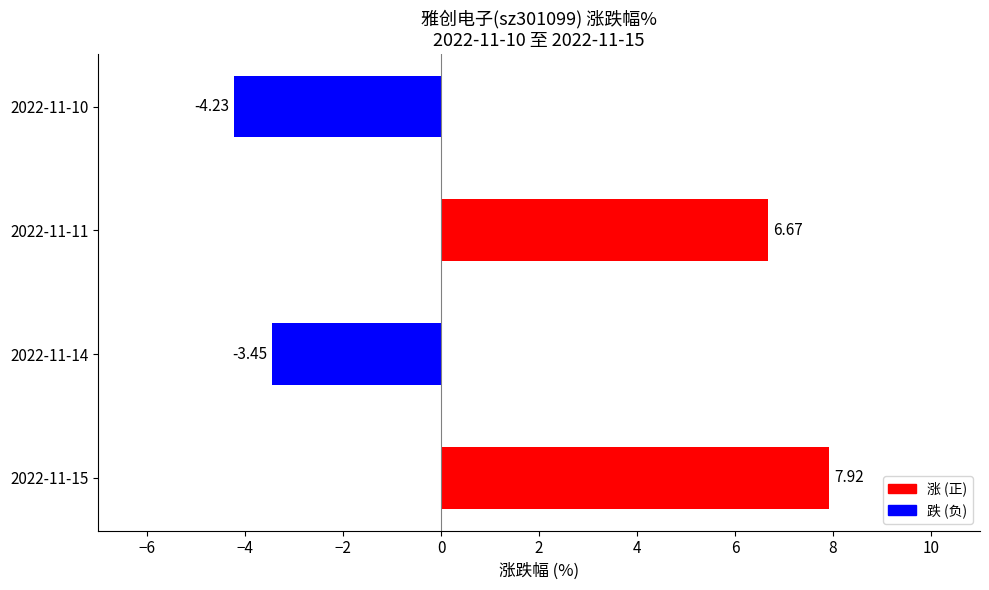

How many data points are less than 6?

2